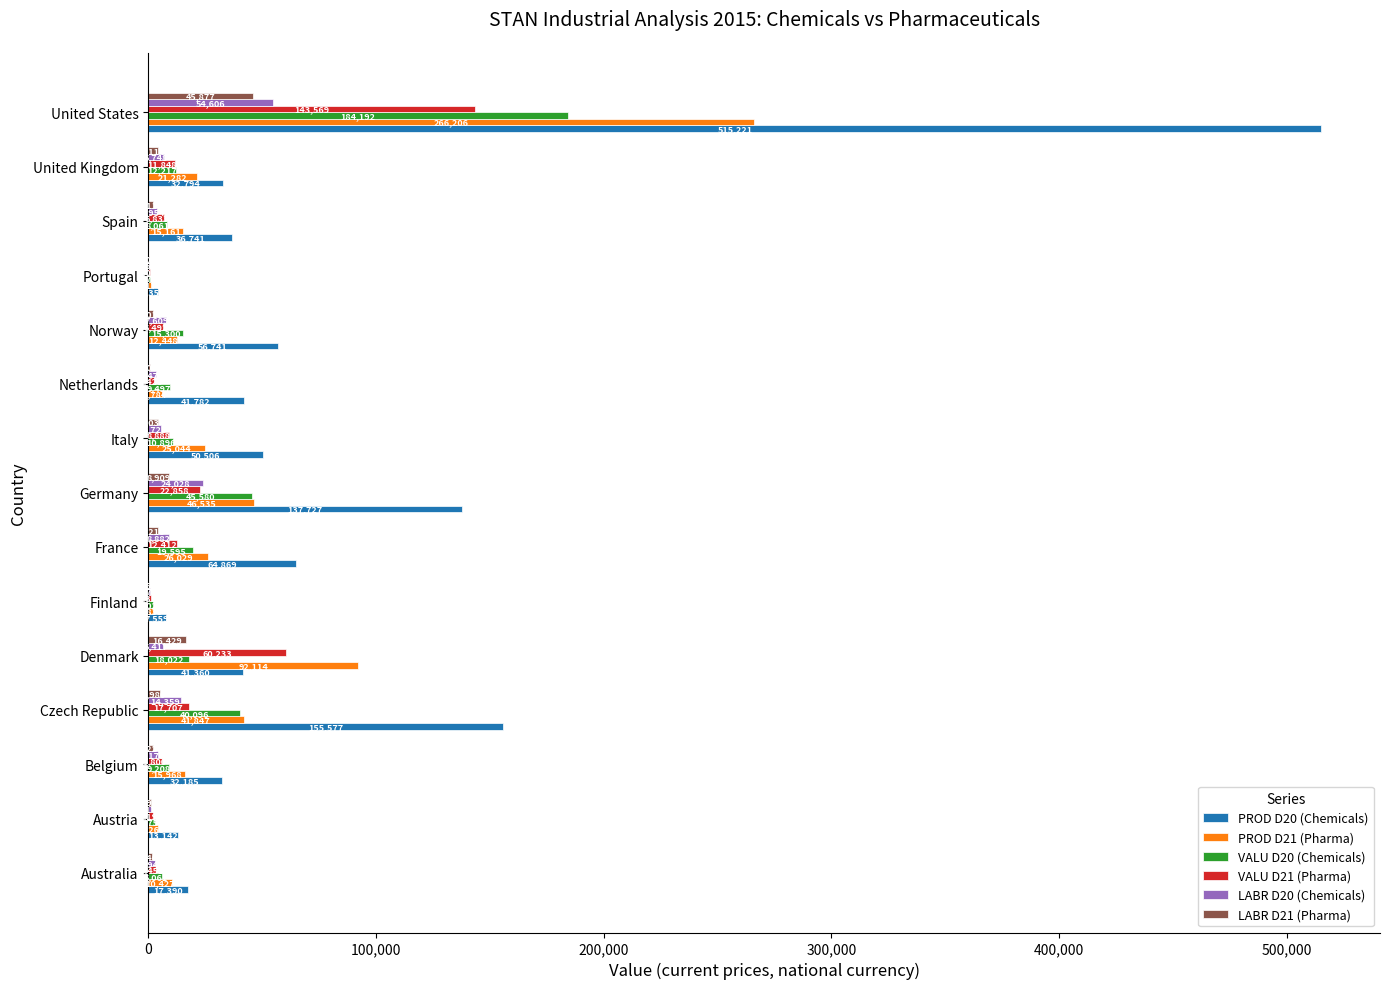

Where is PROD D20 (Chemicals) nearest to the value 259788?

Czech Republic